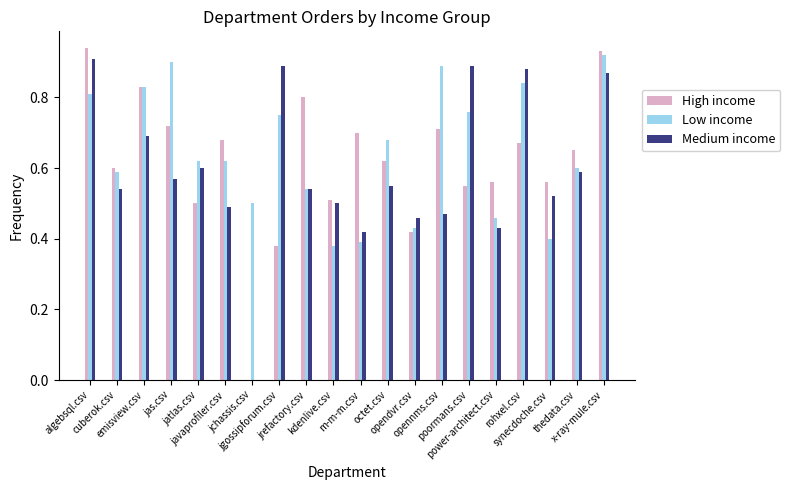

What is the difference between the maximum and second lowest values in the Low income series?

0.5